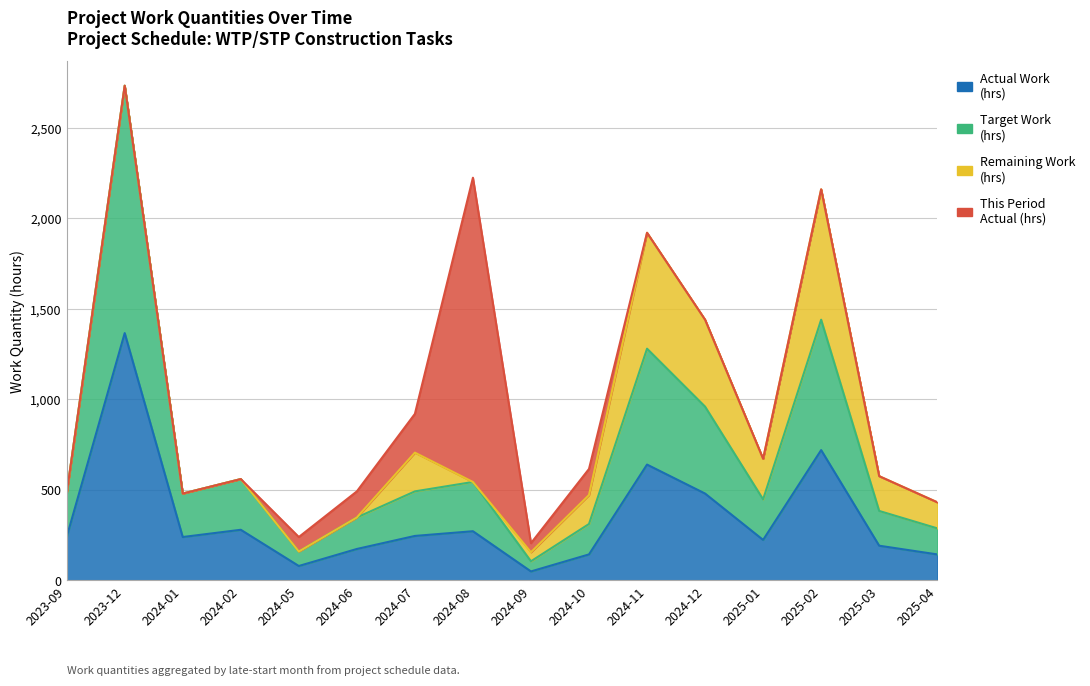

The target_work_qty series shows 377 at 2025-04. True or false?

False